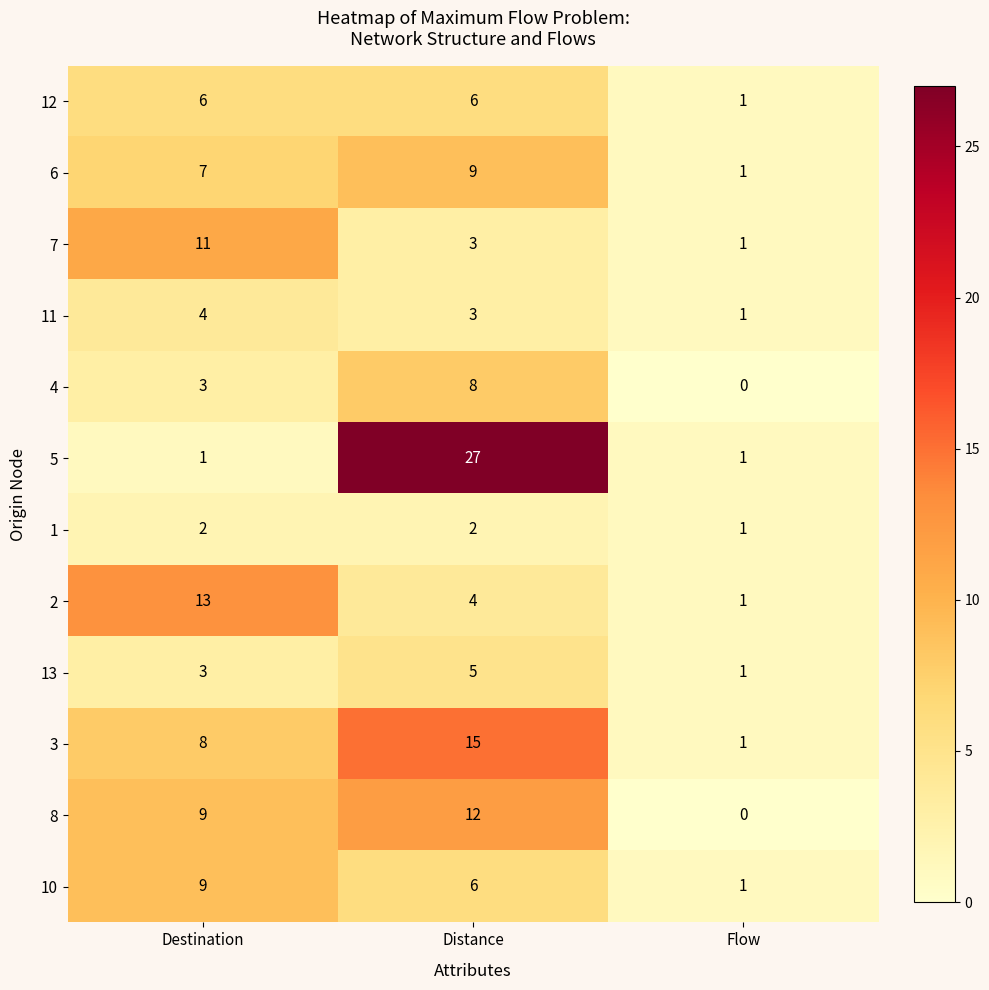

What is the greatest value displayed?

27